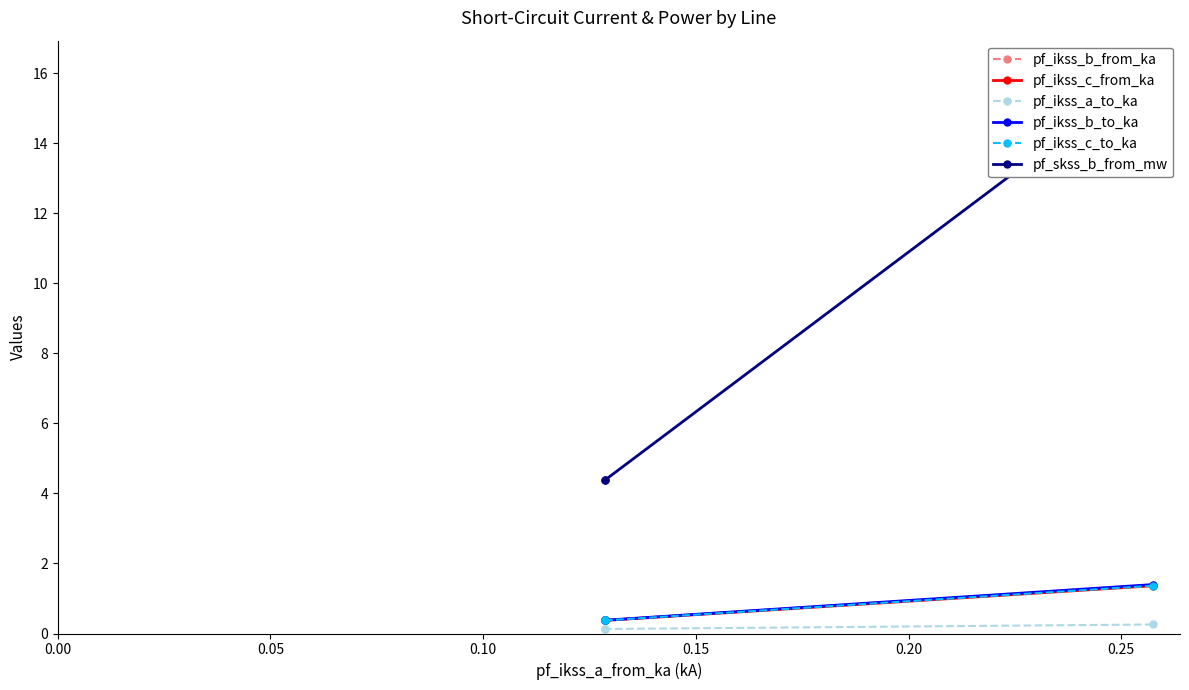

What is the sum of all pf_skss_b_from_mw values?

24.9